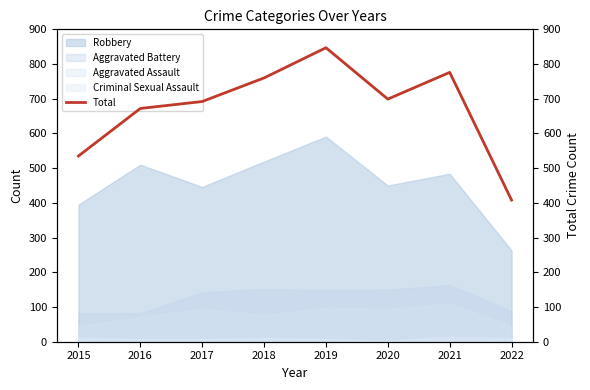

List the labels in order of value, smallest first.

2022, 2015, 2016, 2017, 2020, 2018, 2021, 2019